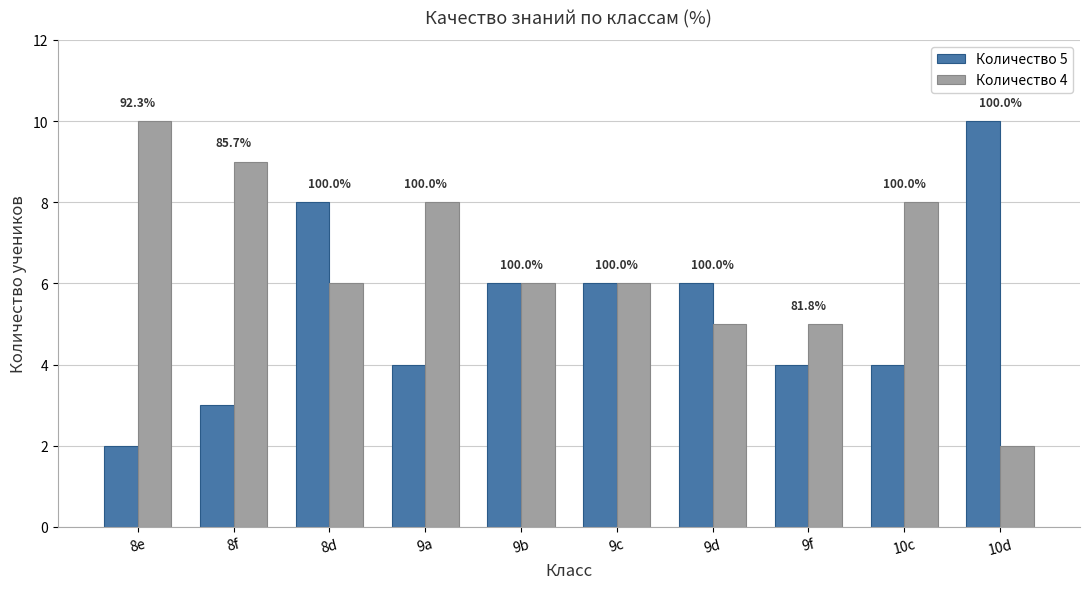

Reading left to right, extract all data points from this chart.

Количество 5: 2	3	8	4	6	6	6	4	4	10
Количество 4: 10	9	6	8	6	6	5	5	8	2